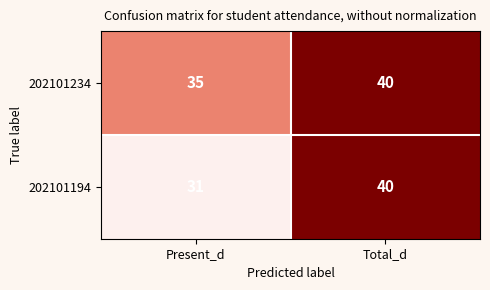

At Present_d, list the series in order from largest to smallest.

202101234, 202101194